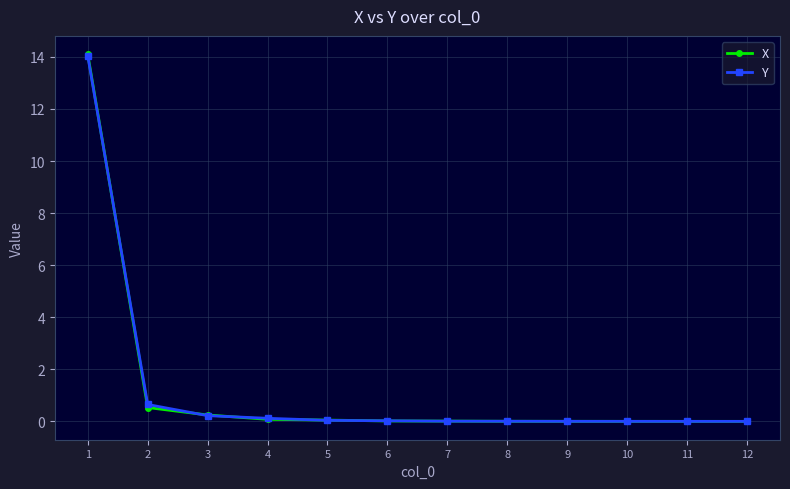

What is the maximum value shown in the chart?

14.1